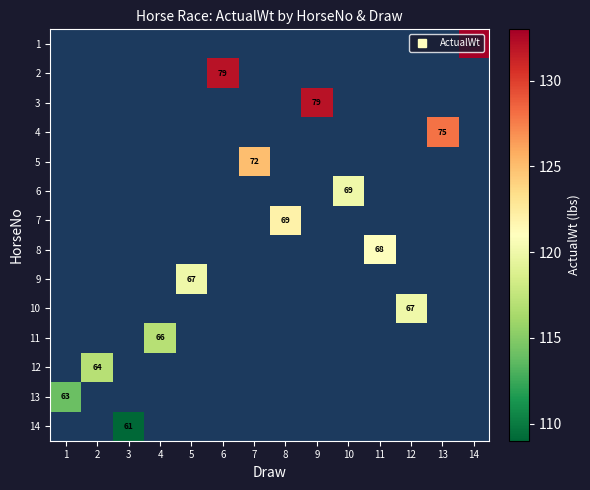

Which has a higher value, 1 or 12?

12